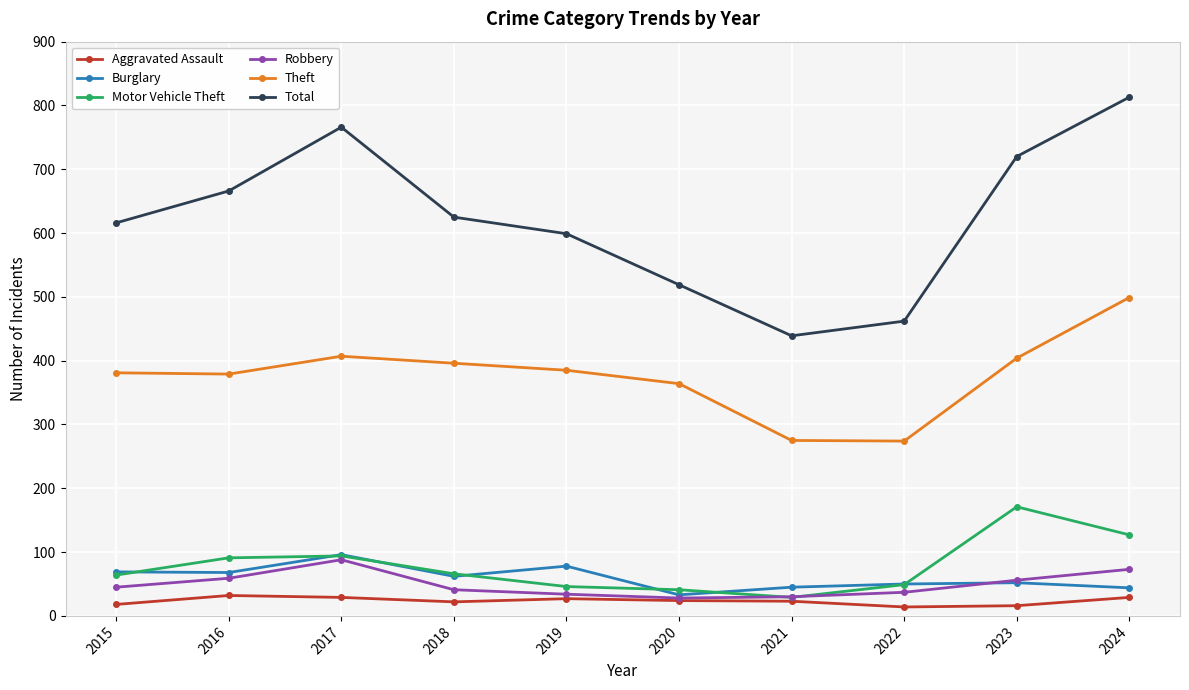

What is the average value of the Motor Vehicle Theft series?

78